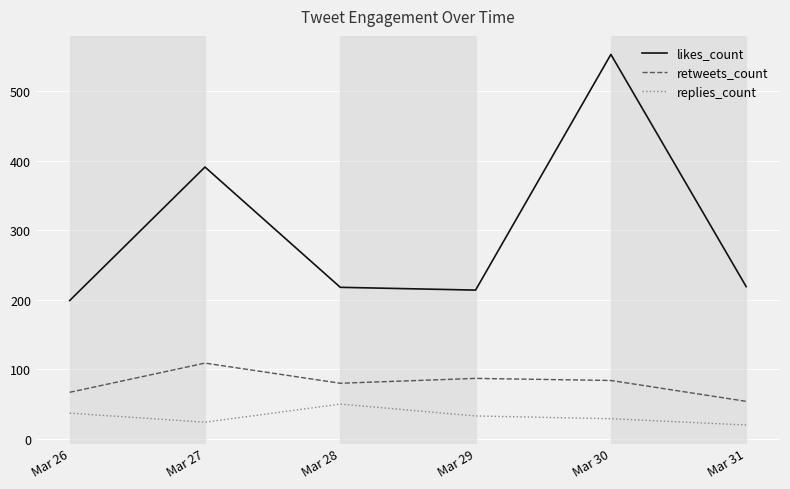

List the series in order of their peak value, lowest first.

replies_count, retweets_count, likes_count